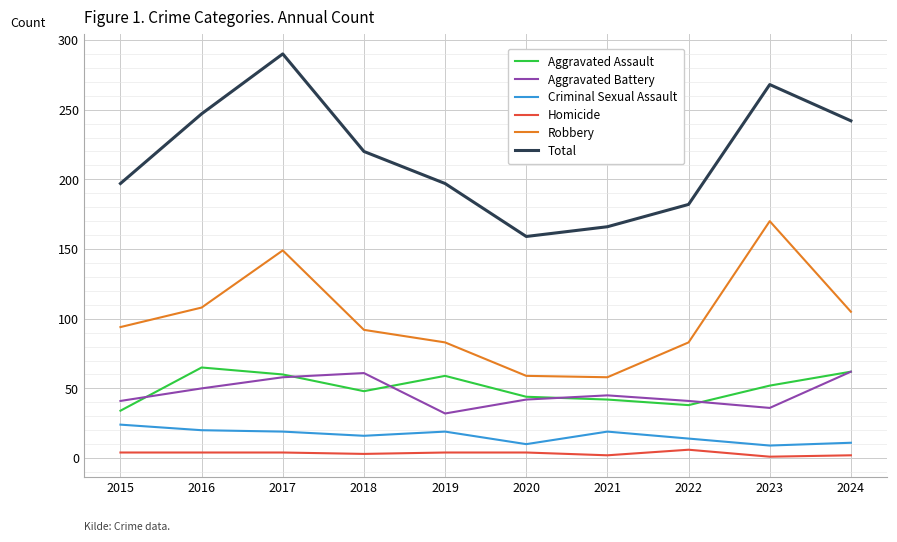

At which category is the sum across all series the highest?

2017